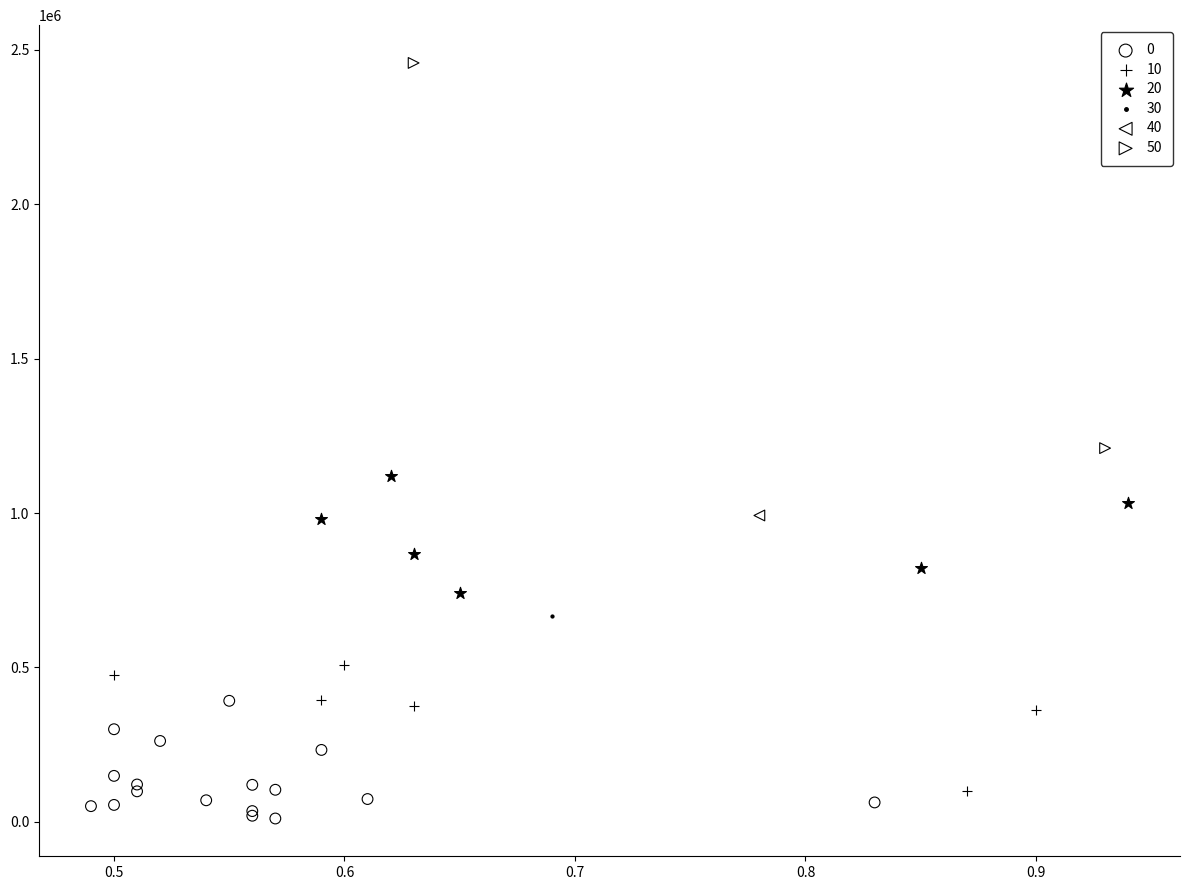

Which series contains the highest Y value?

50